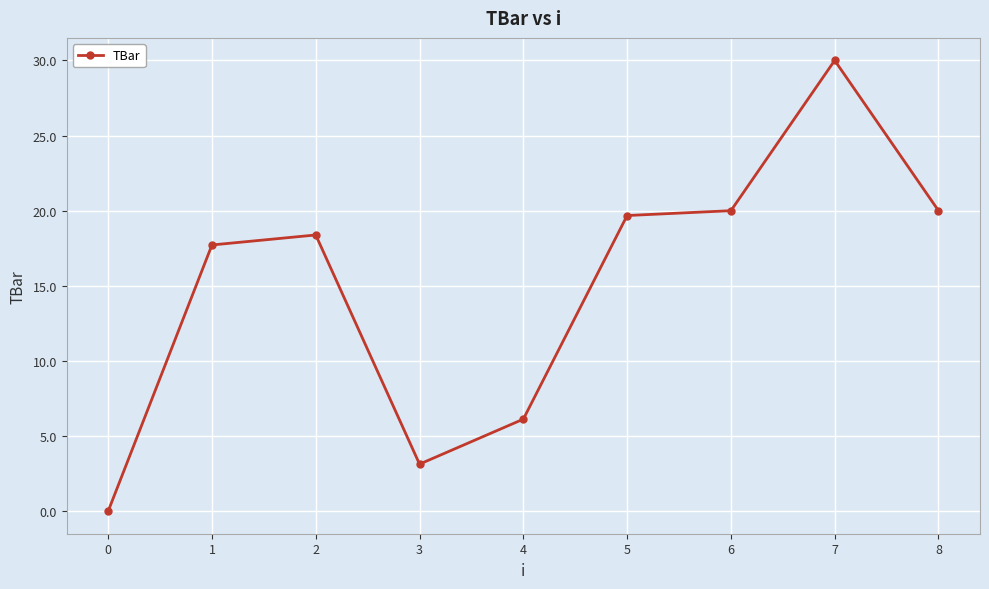

Is it true that the value at 4 is 6.1?

True